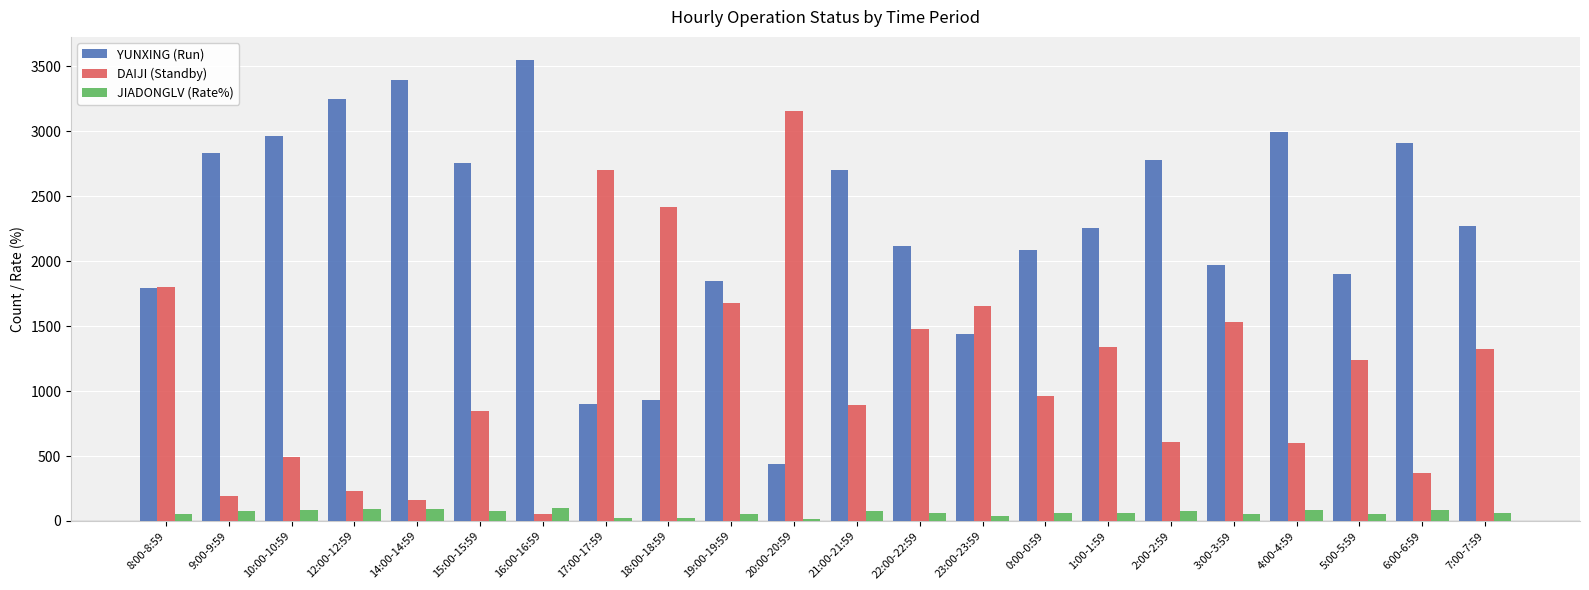

At which category does the chart reach its peak across all series?

16:00-16:59